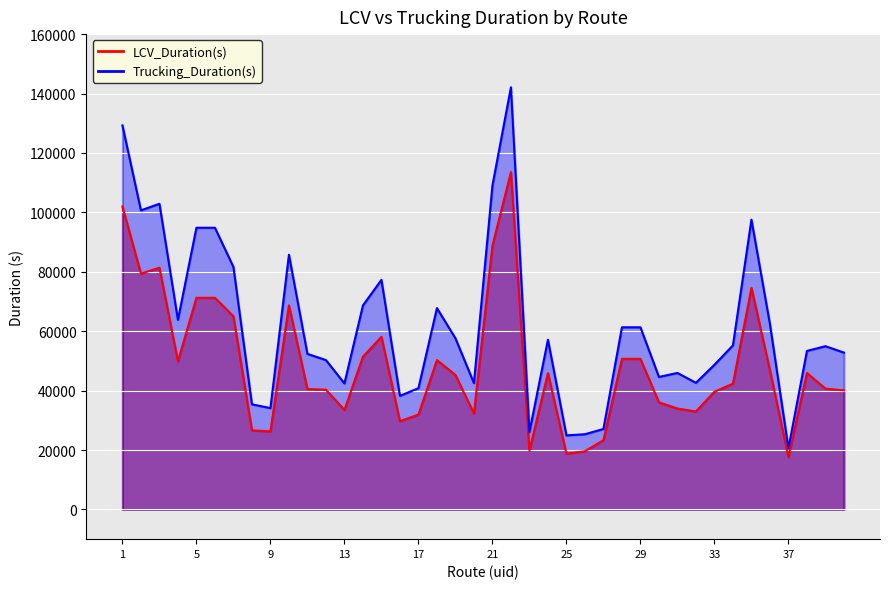

What value does the LCV_Duration(s) series have at 17?

31917.4